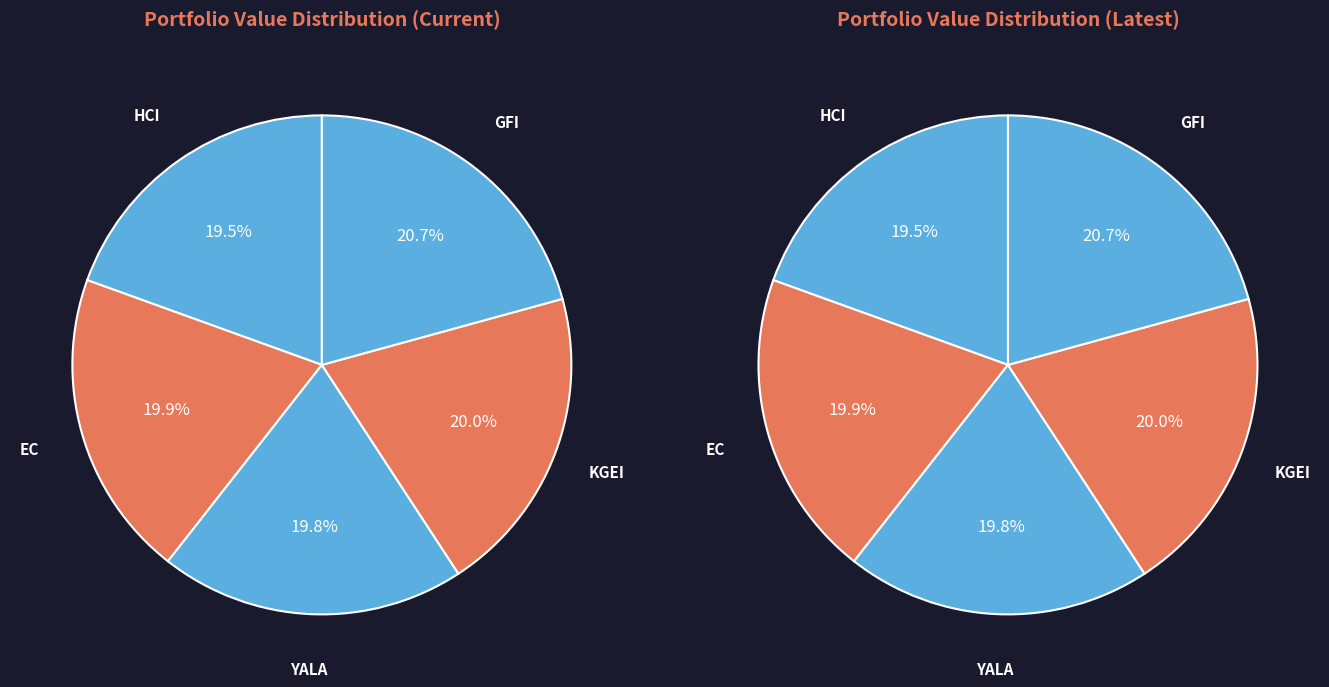

To the nearest percent, what portion does EC represent?

20%